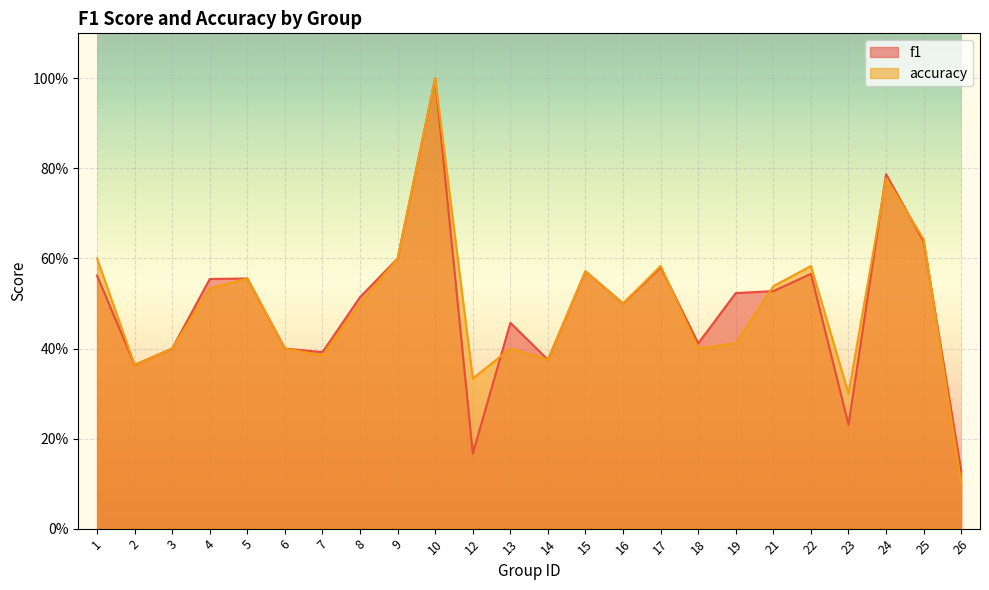

Which series ends up on top after the final intersection of accuracy and f1?

f1